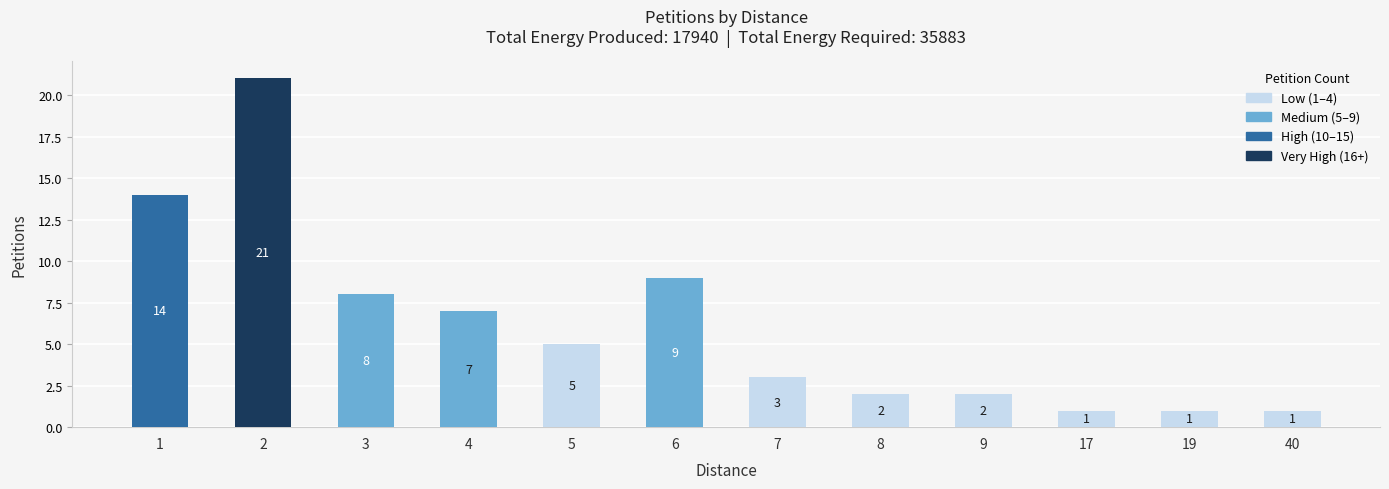

What is the value of the 1st bar from the left?

14